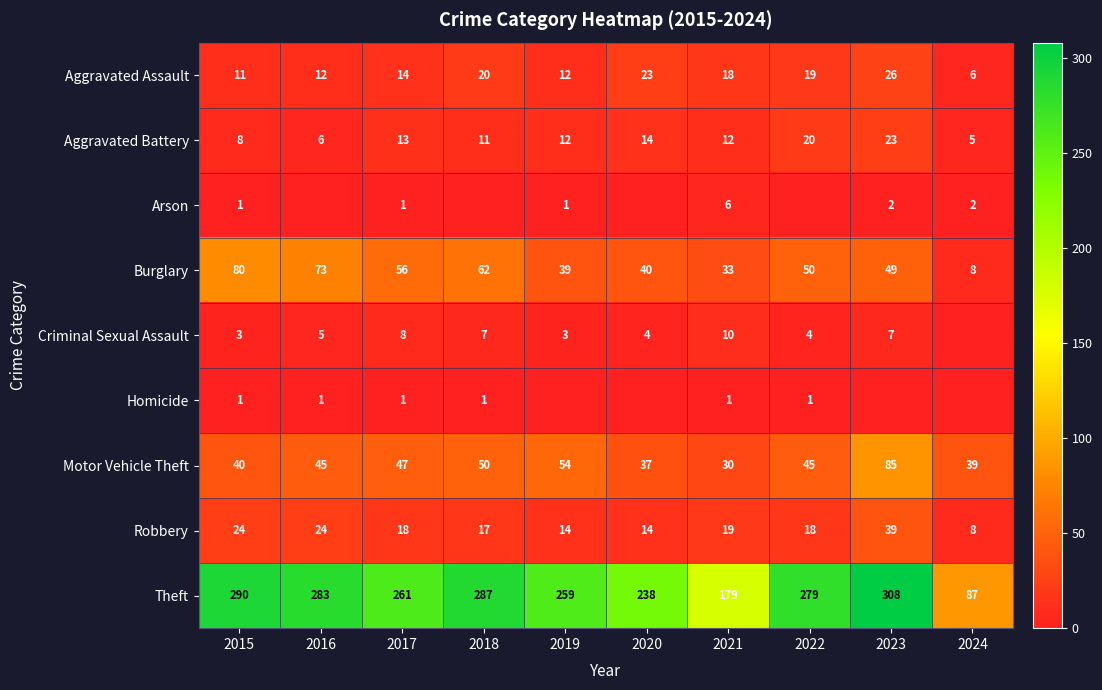

What is the total value across all series at 2015?

458